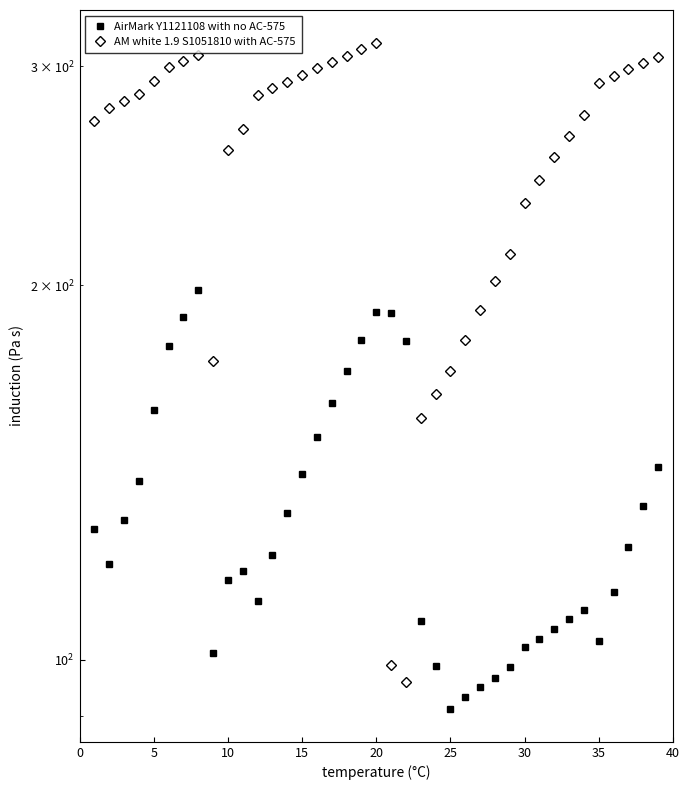

At how many categories does at least one series exceed 170?

37